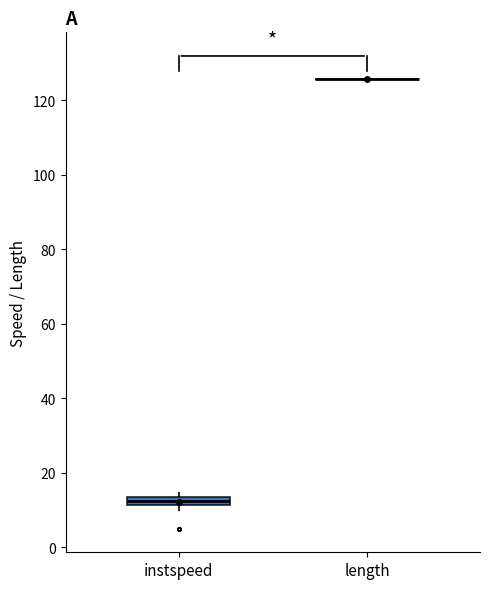

Where is the upper edge of the box for instspeed on the y-axis? The values are not printed on the chart, so give them approximately, as read against the axis.

14